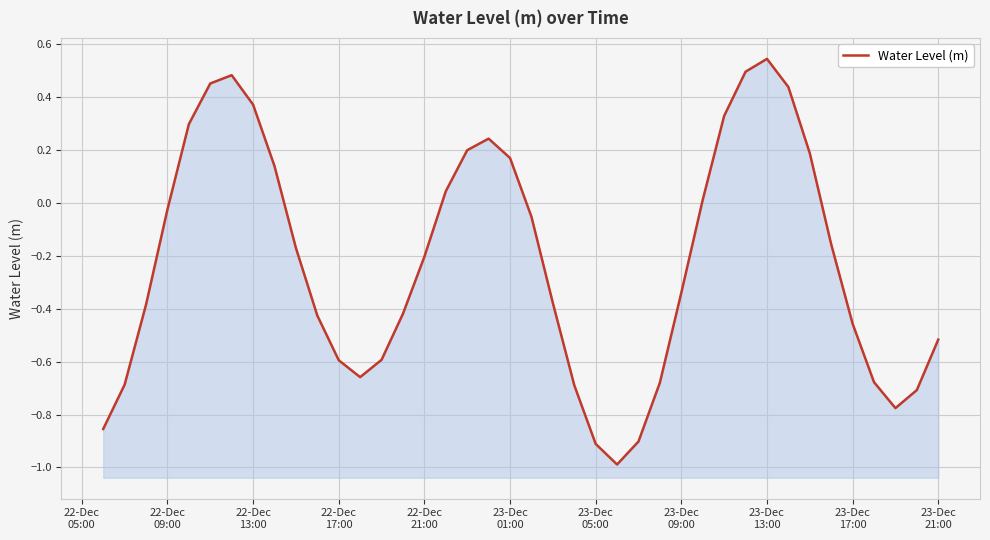

Is it true that the value at 22-Dec 17:00 is -0.6?

True